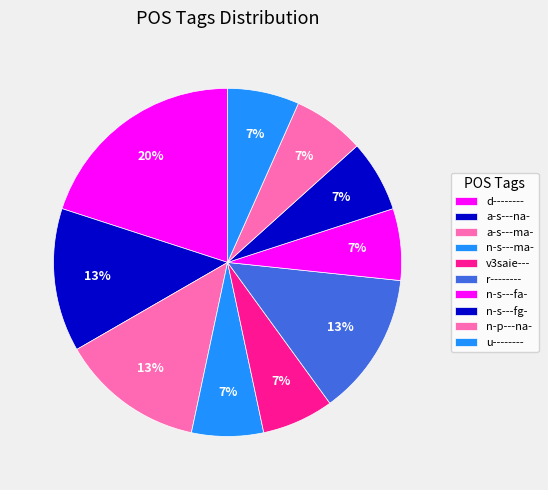

Is it true that n-s---fa- is 16% of the pie?

False